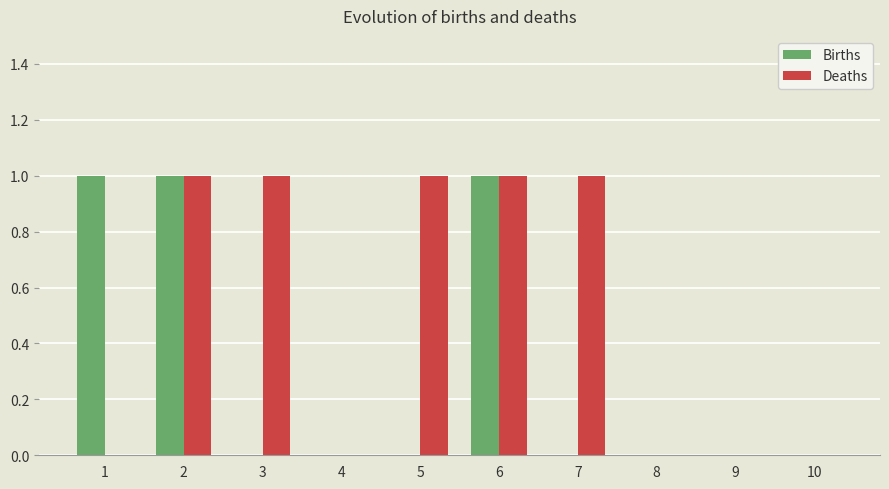

What is the sum of all Deaths values?

5